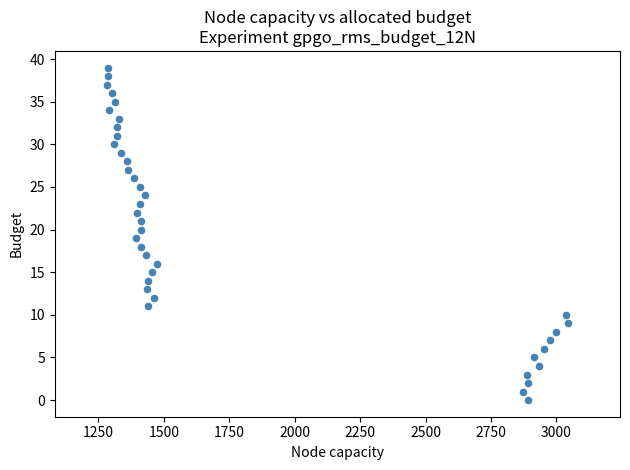

What is the range of Y values (max minus min)?

39